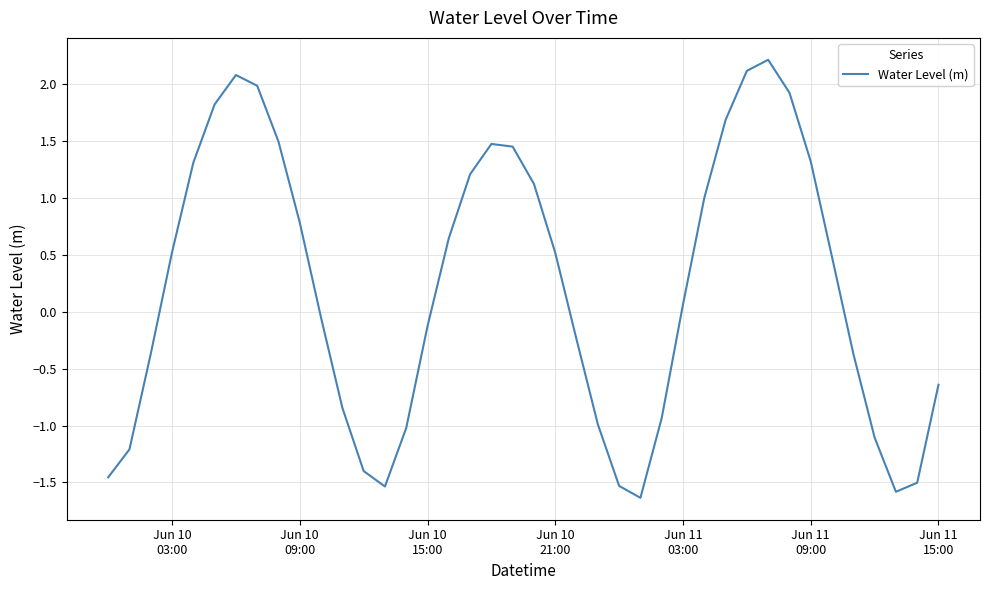

What is the difference between the maximum and minimum values?

3.9